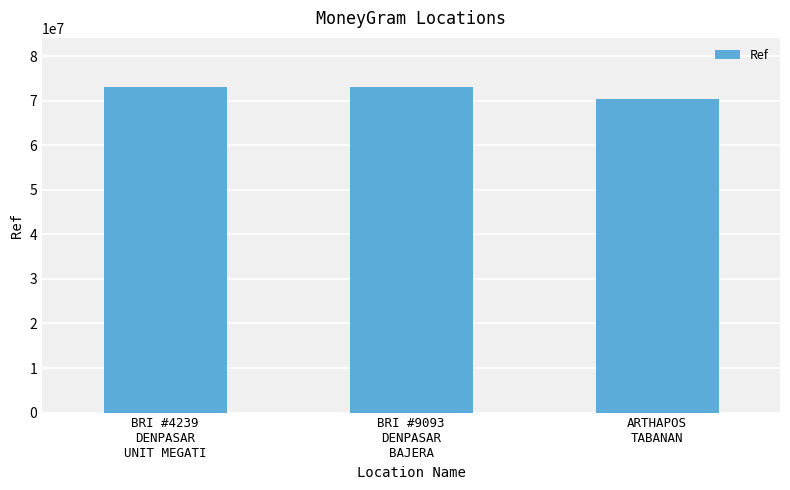

How many data points are less than 73133043?

1